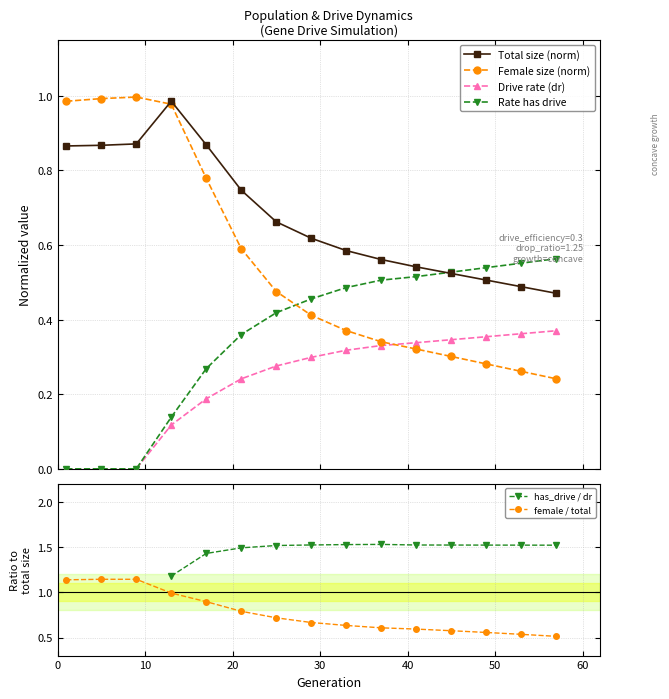

What is the value of the female / total point at the 5th from the left?

0.9